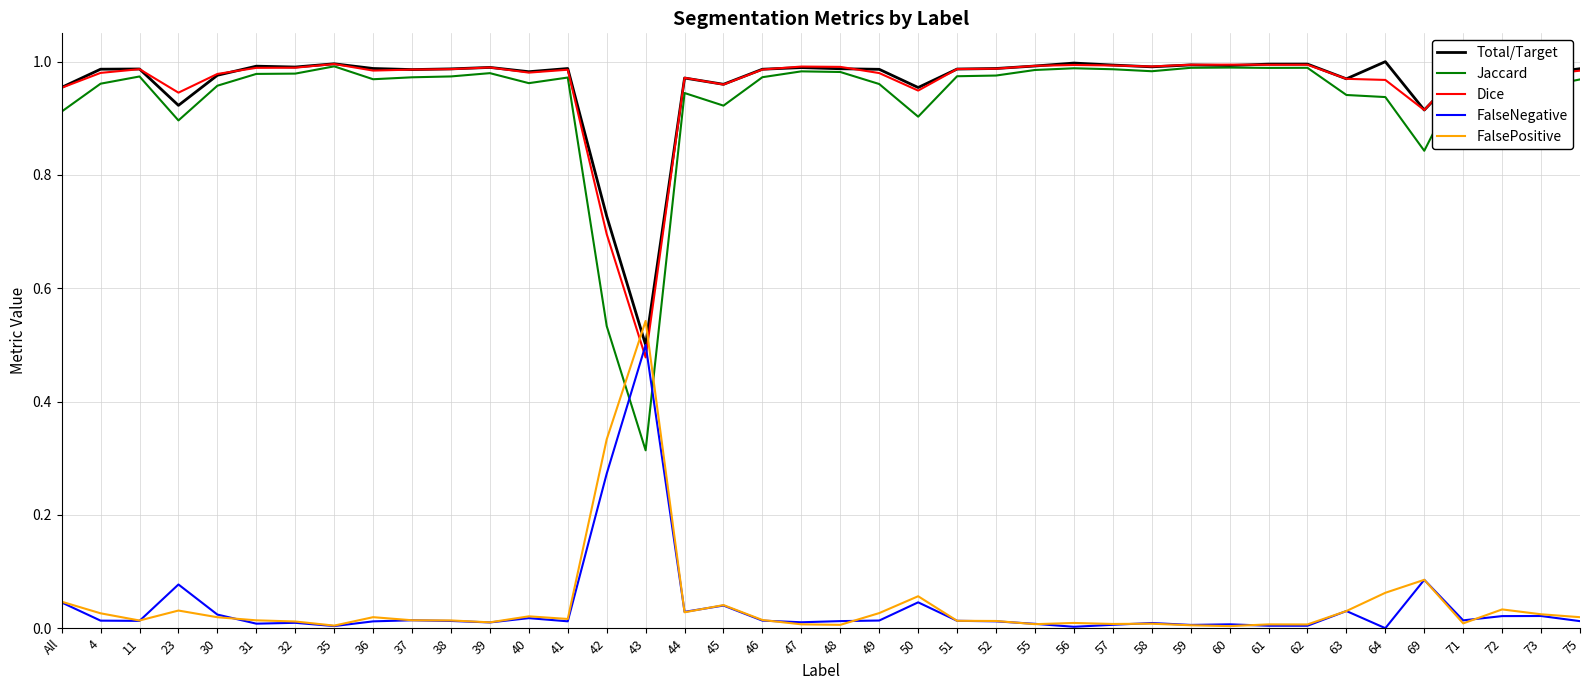

True or false: Dice has a value of 1.0 at 31.

True